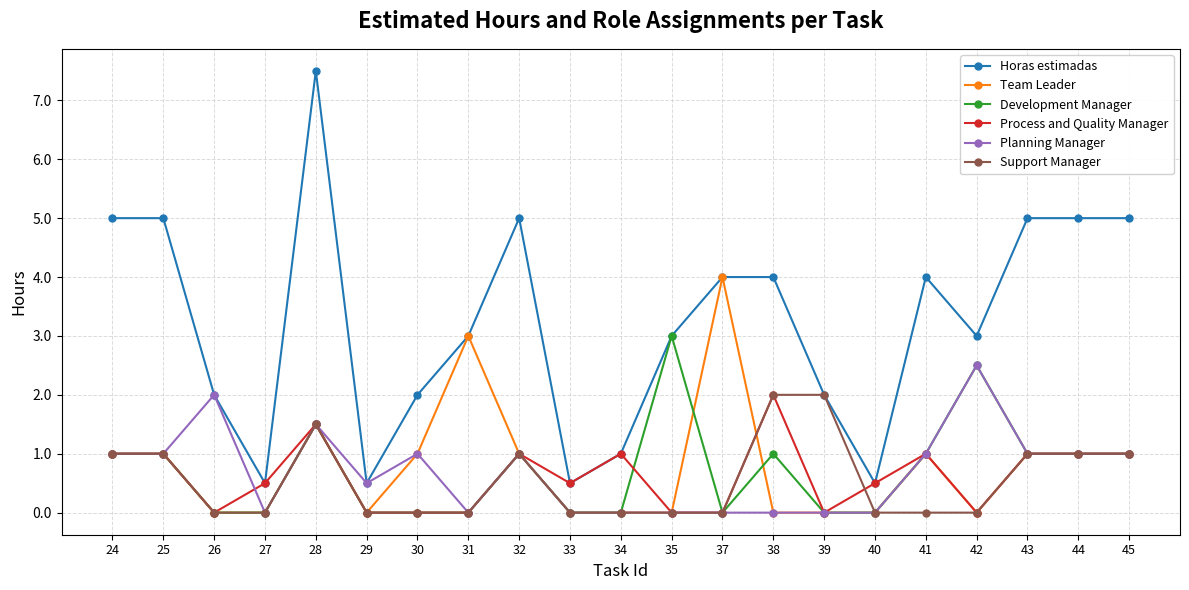

What value does the Process and Quality Manager series have at 34?

1.0